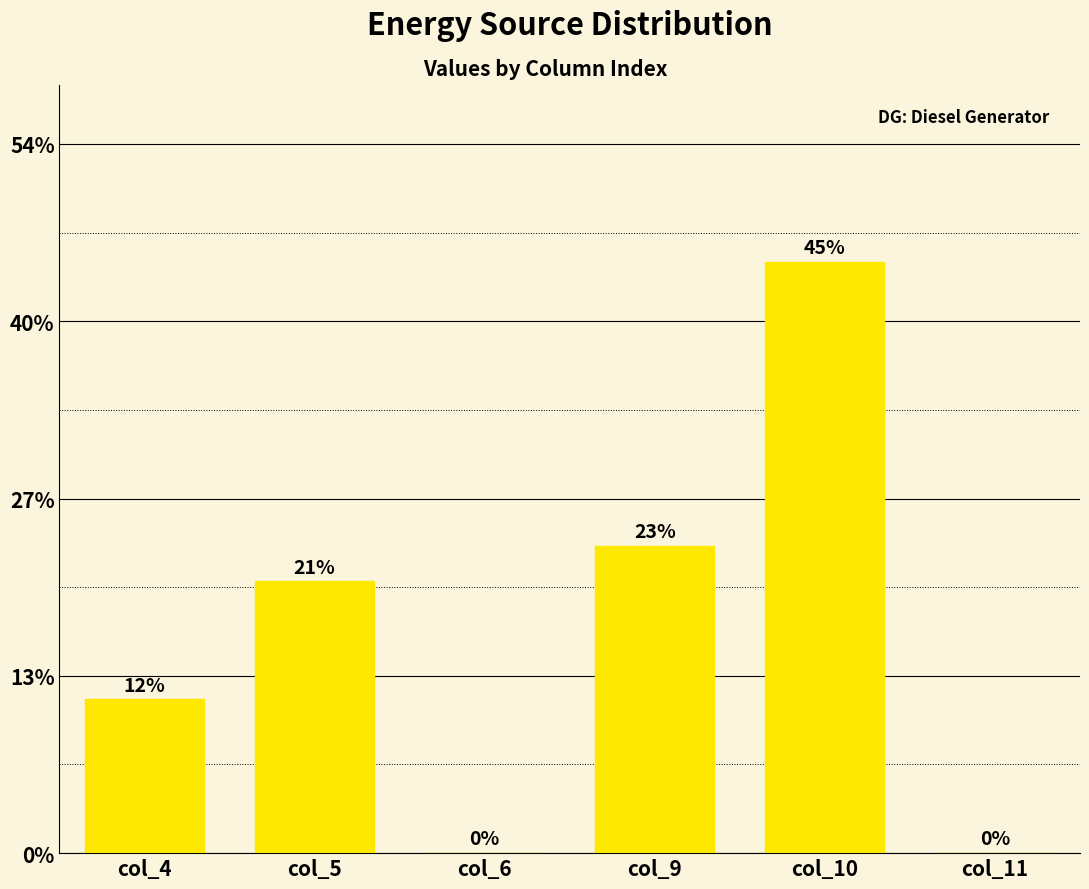

Is it true that the value at col_10 is 19?

False